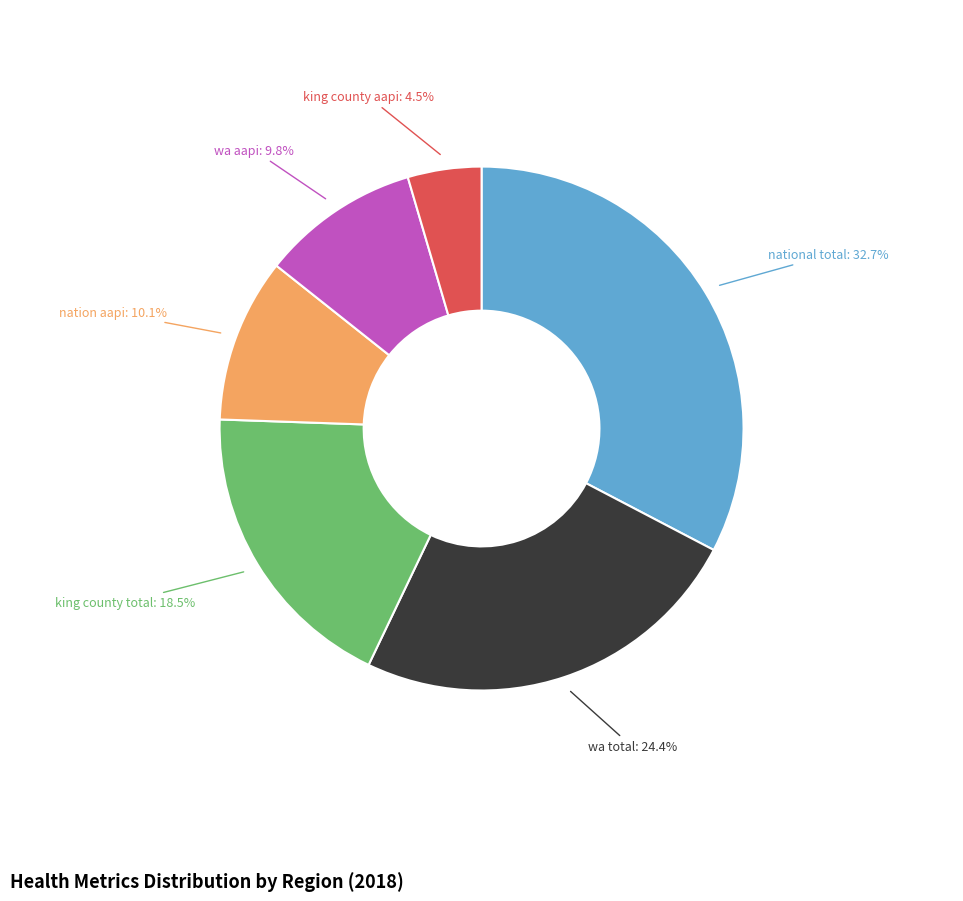

Is there a majority slice in this chart?

No